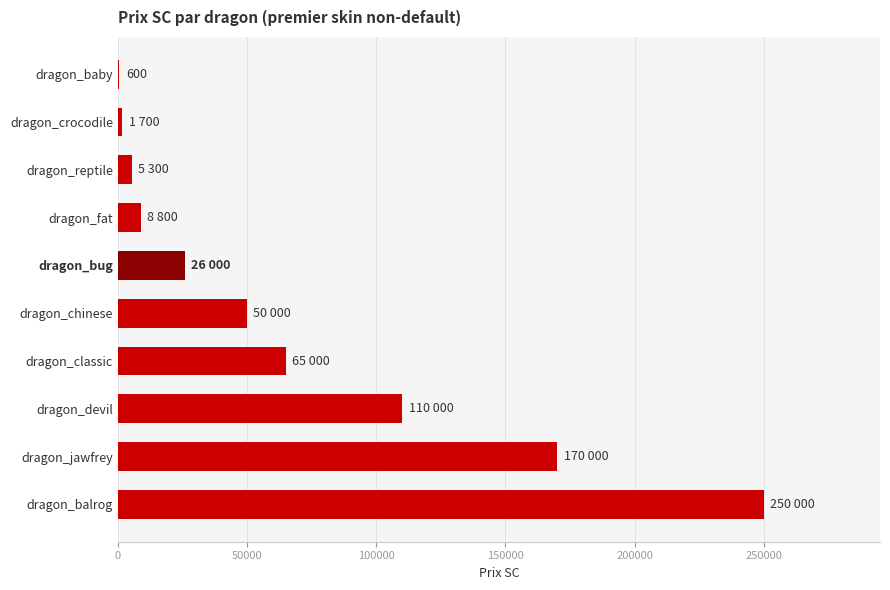

What is the sum of the values at dragon_jawfrey and dragon_devil?

280000